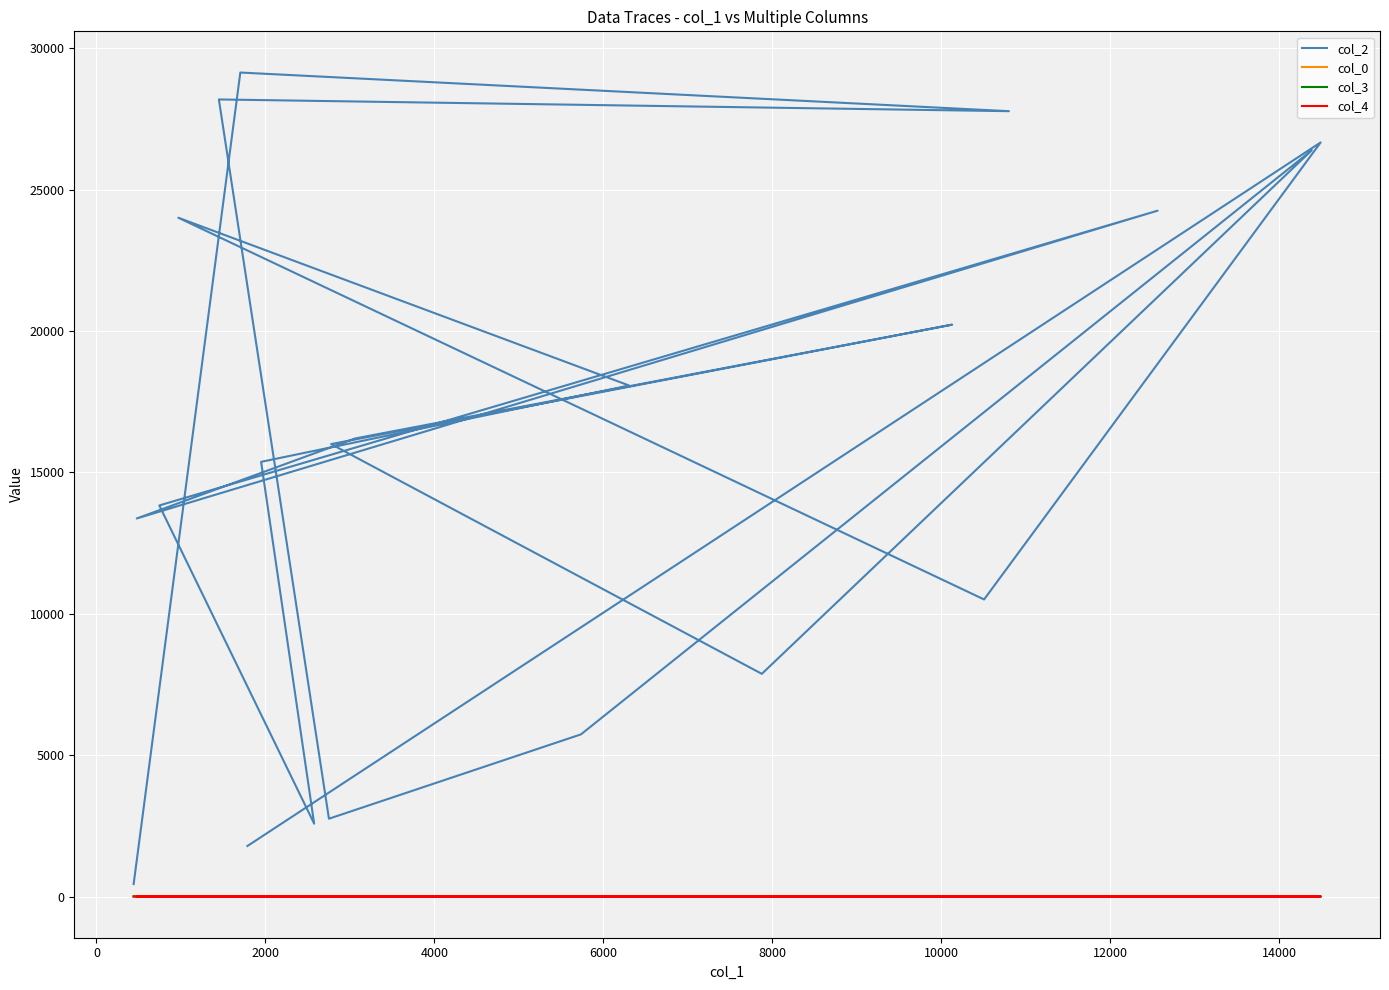

Which series has the largest total across all categories?

col_2